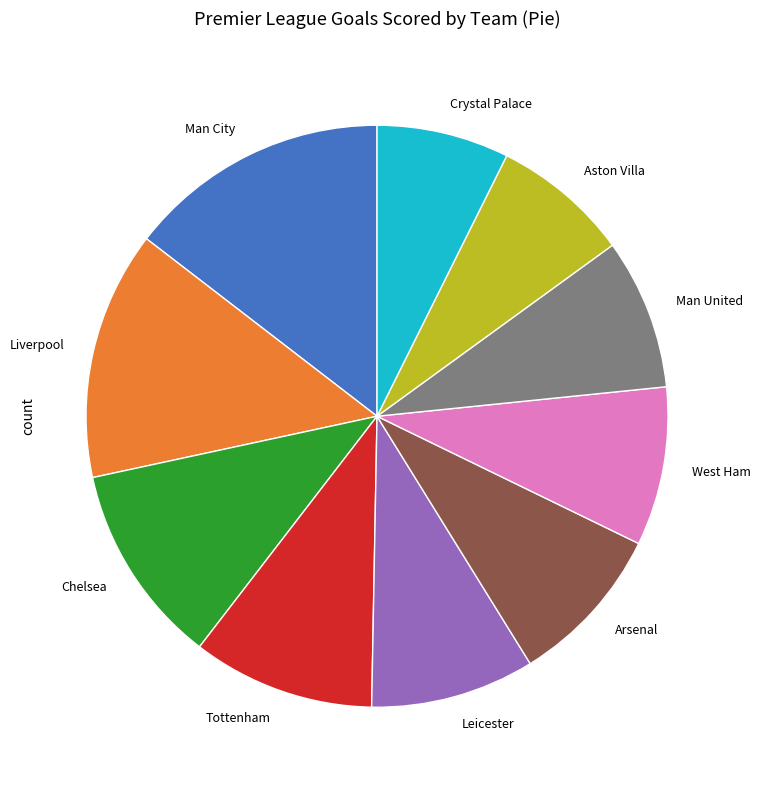

Approximately how many times larger is the value at West Ham compared to Liverpool?

0.6